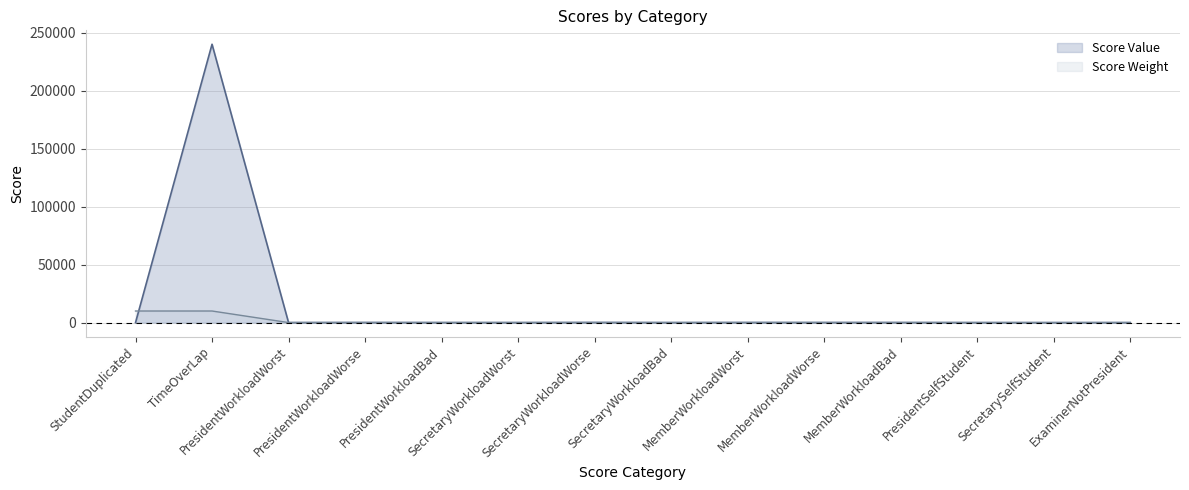

Reading left to right, transcribe all the data shown in this chart.

Score Weight: StudentDuplicated=10000	TimeOverLap=10000	PresidentWorkloadWorst=30	PresidentWorkloadWorse=20	PresidentWorkloadBad=10	SecretaryWorkloadWorst=30	SecretaryWorkloadWorse=20	SecretaryWorkloadBad=10	MemberWorkloadWorst=30	MemberWorkloadWorse=20	MemberWorkloadBad=10	PresidentSelfStudent=2	SecretarySelfStudent=1	ExaminerNotPresident=1
Score Value: StudentDuplicated=0	TimeOverLap=240000	PresidentWorkloadWorst=30	PresidentWorkloadWorse=80	PresidentWorkloadBad=50	SecretaryWorkloadWorst=30	SecretaryWorkloadWorse=120	SecretaryWorkloadBad=40	MemberWorkloadWorst=90	MemberWorkloadWorse=80	MemberWorkloadBad=80	PresidentSelfStudent=30	SecretarySelfStudent=10	ExaminerNotPresident=36